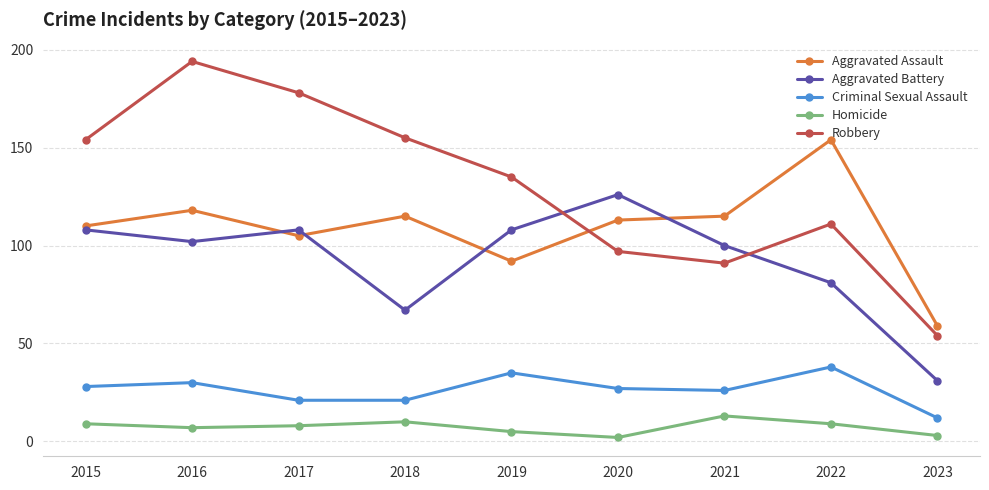

What value does the Aggravated Assault series have at 2020, to the nearest 10?

110